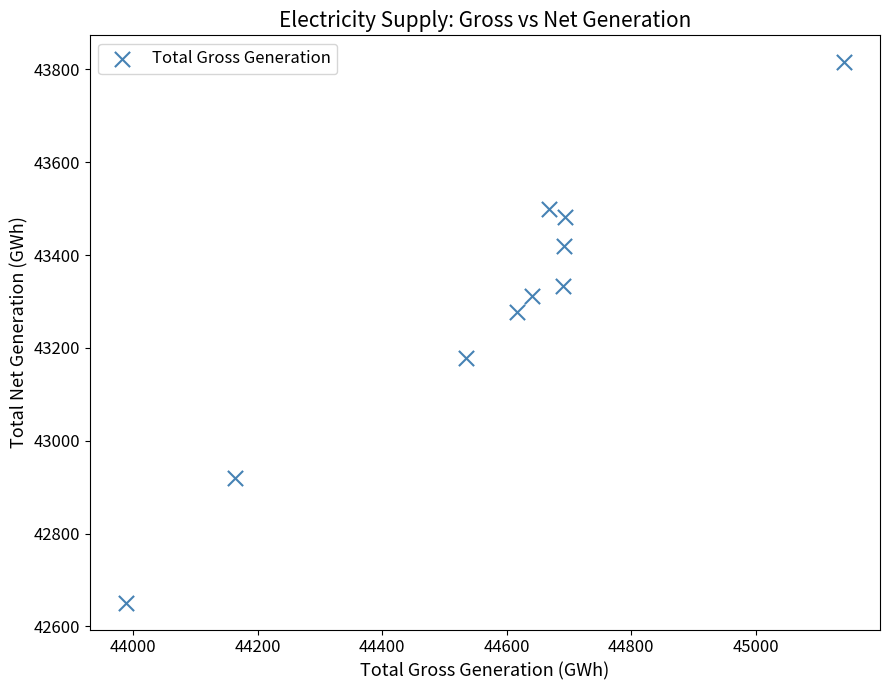

What is the average X value?

44583.0